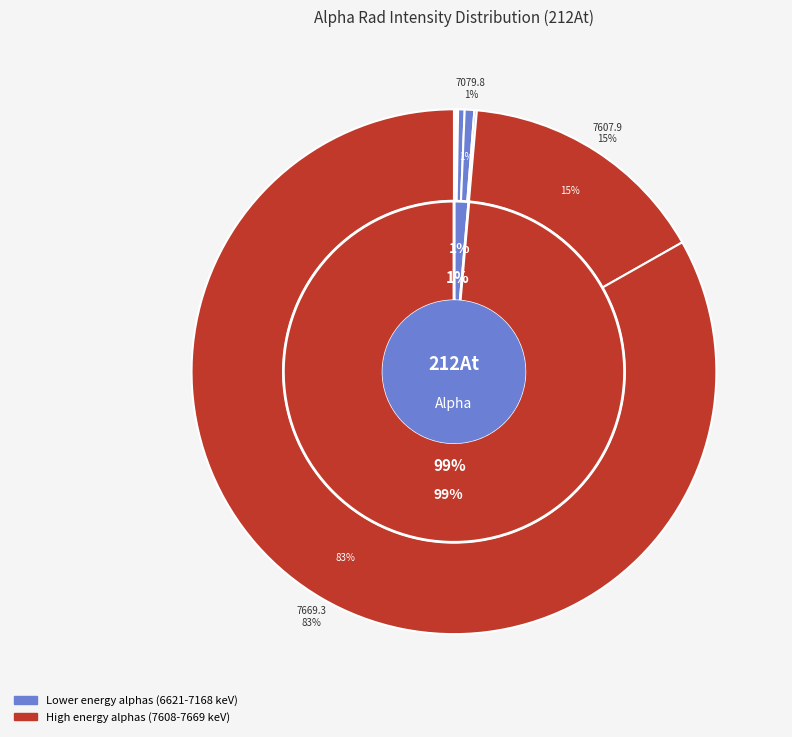

Is it true that 7669.3 is 94% of the pie?

False